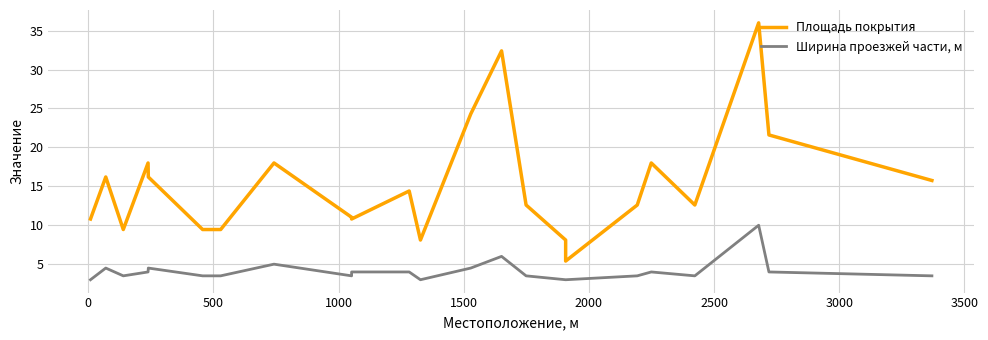

How many interior local valleys does the Площадь покрытия series have?

5